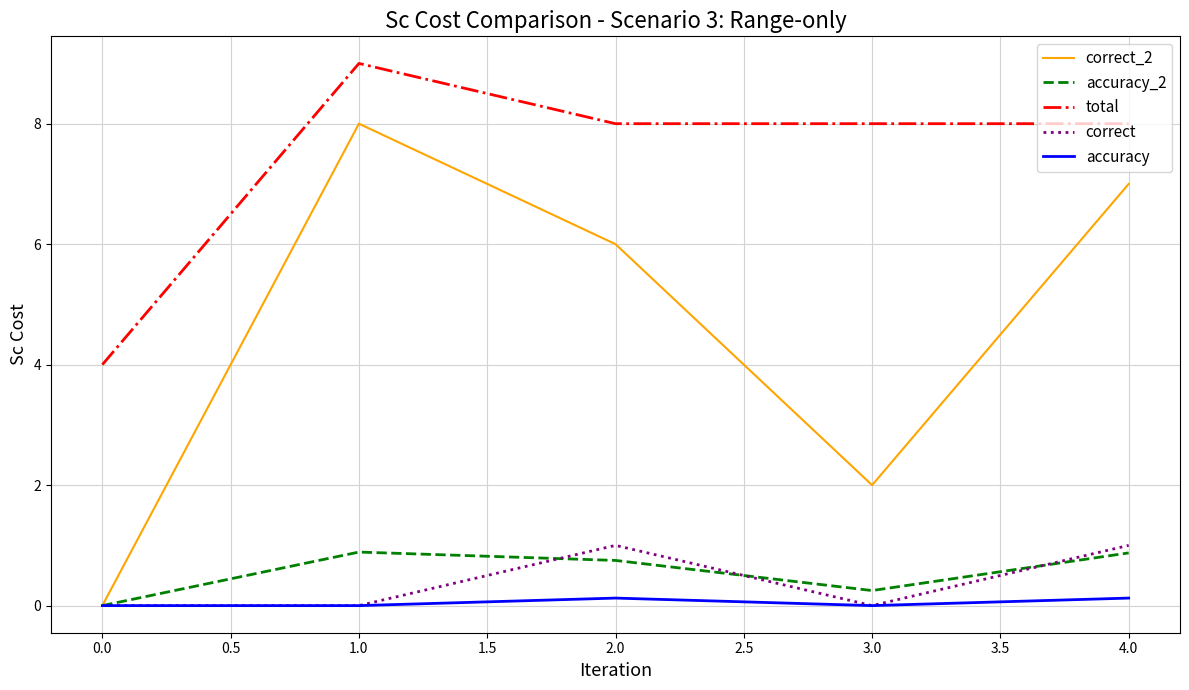

What is the greatest value displayed?

9.0